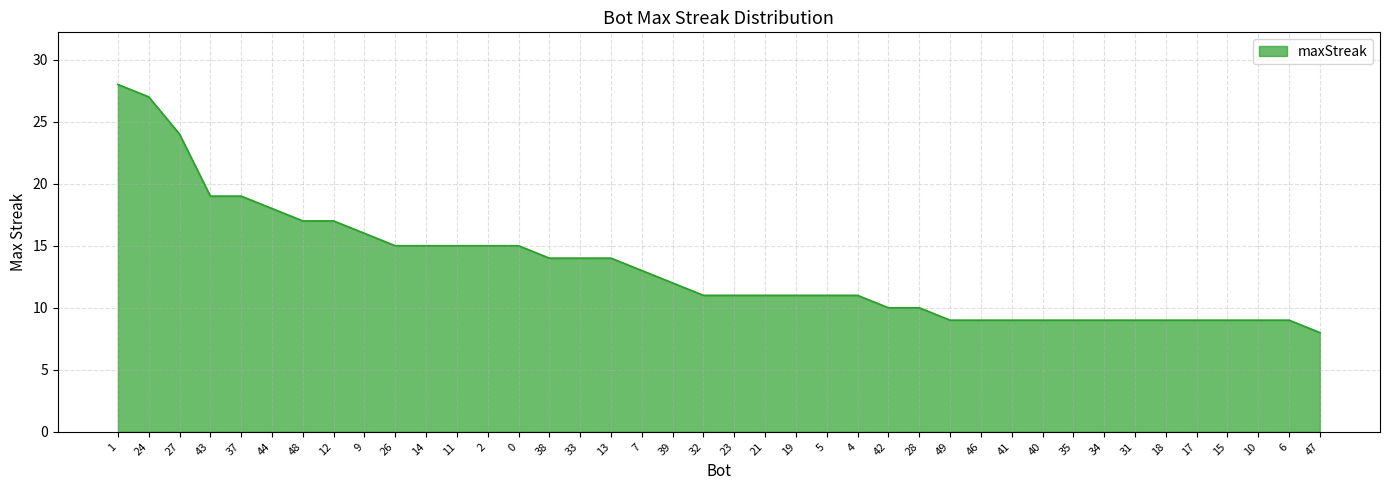

Does the chart display data point markers on the line(s)?

No